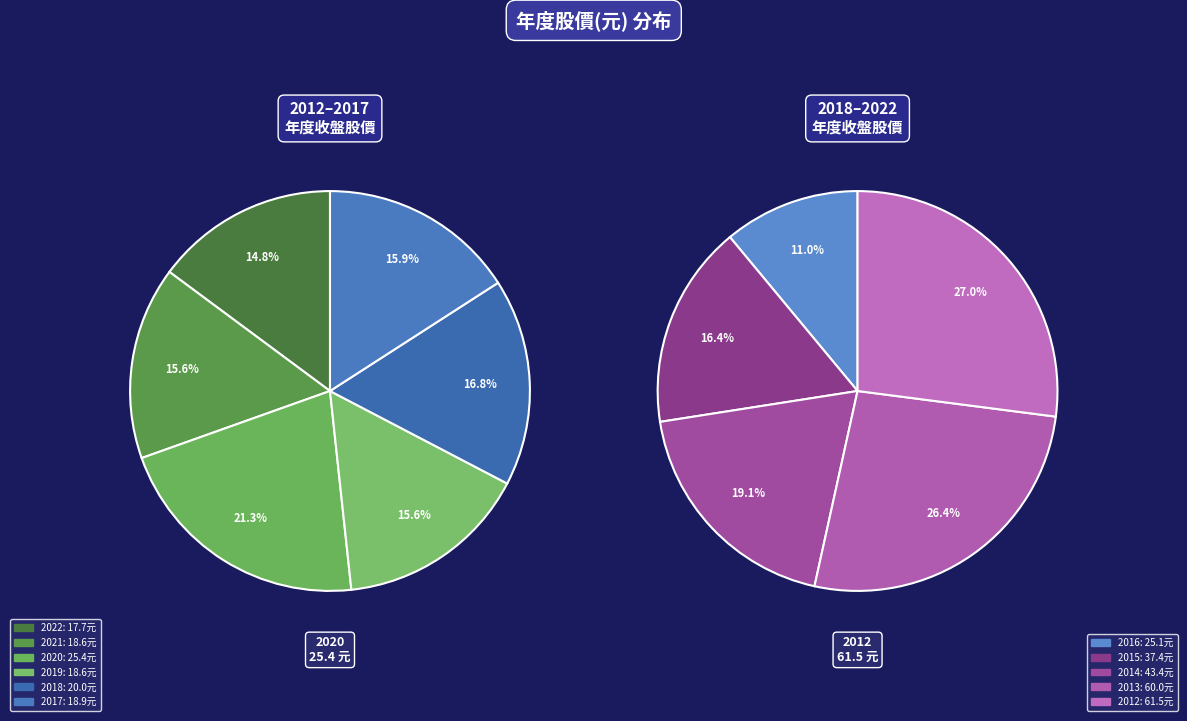

Is 2016 the majority of the pie?

No